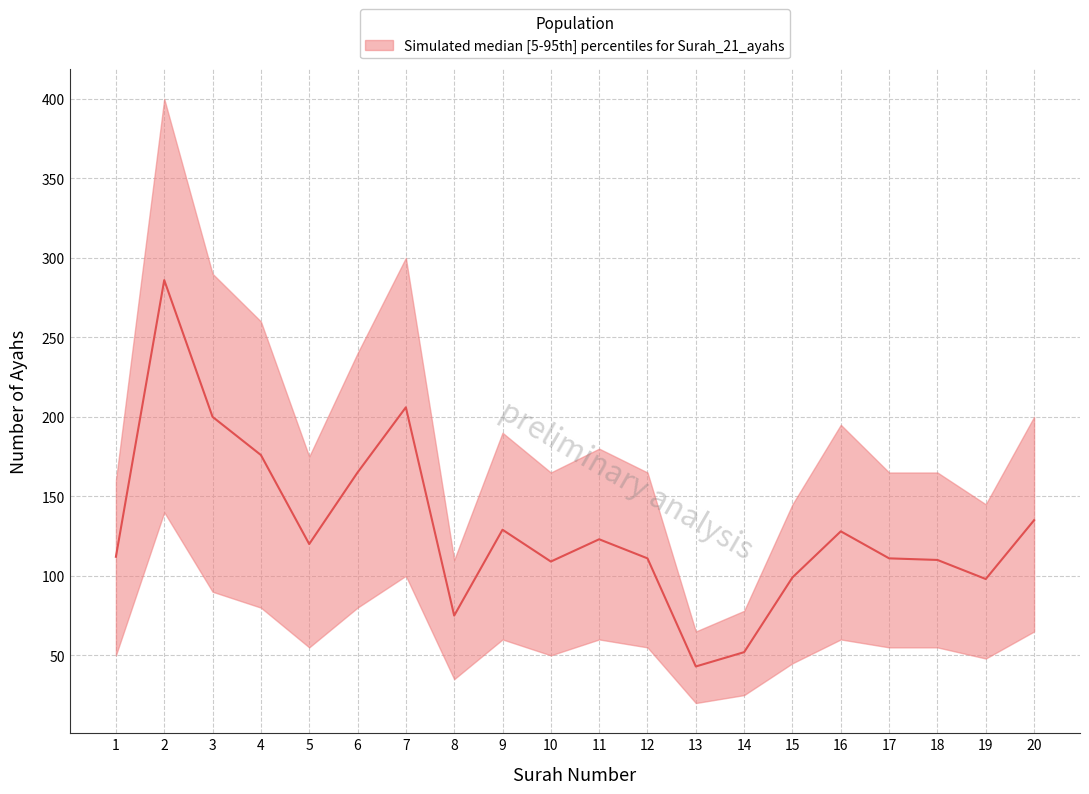

Between 16 and 15, which is larger?

16